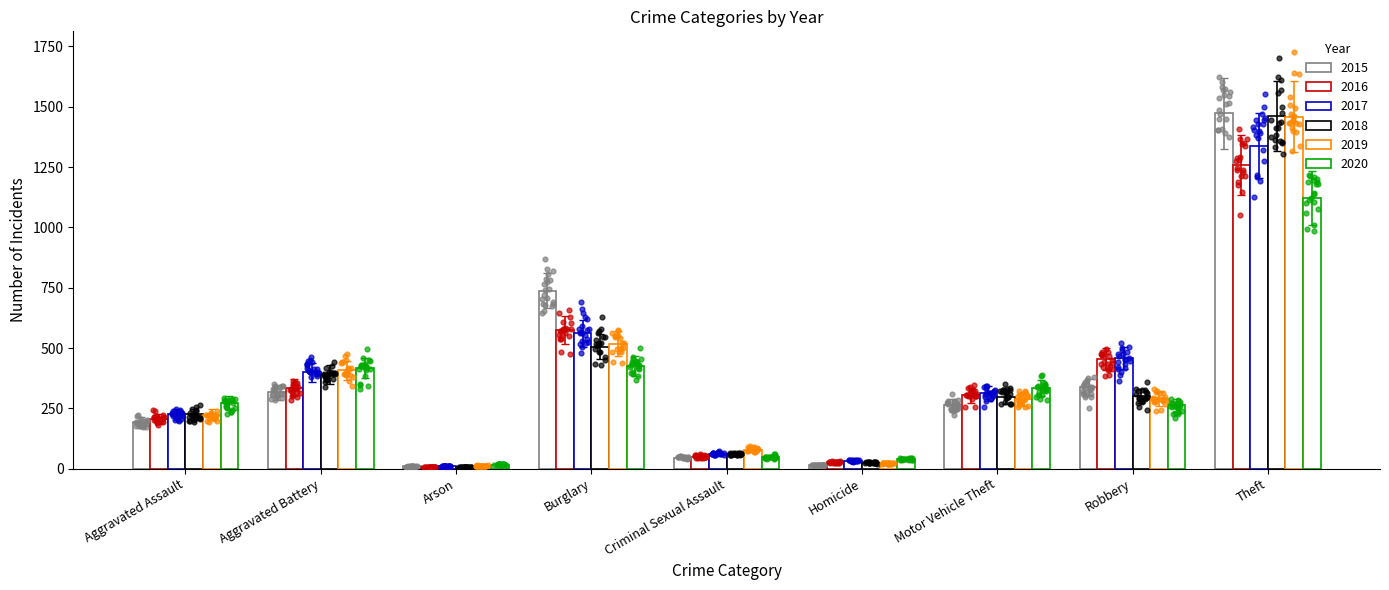

At how many categories does at least one series exceed 719?

2